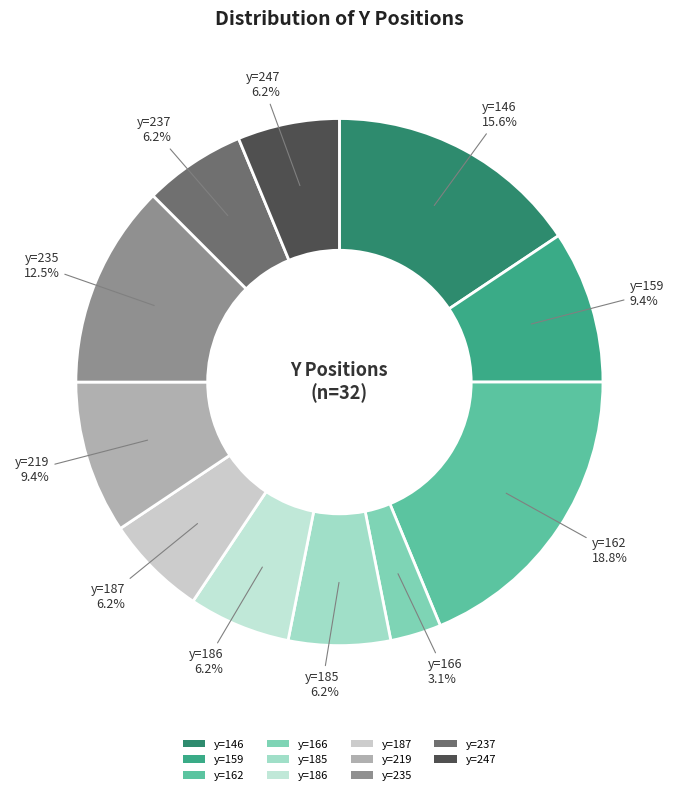

Does any single category account for the majority?

No